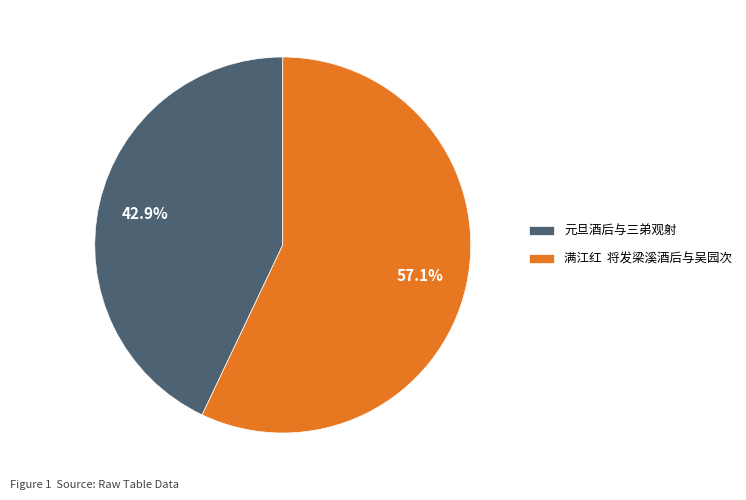

How many slices are in this pie chart?

2